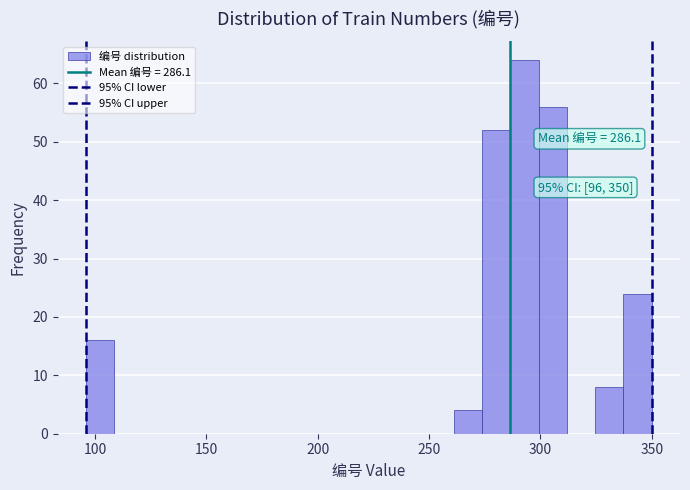

Around what value on the x-axis is the tallest bar? Give the approximate position of its centre, as read against the axis.

295